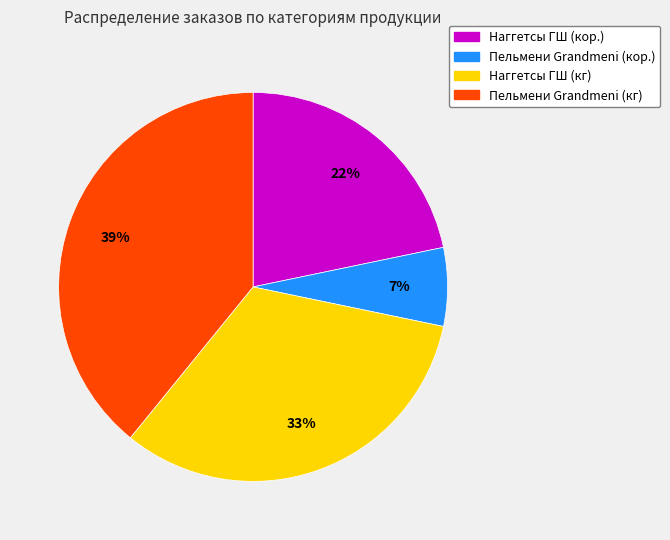

To the nearest percent, what is the average slice percentage?

25%